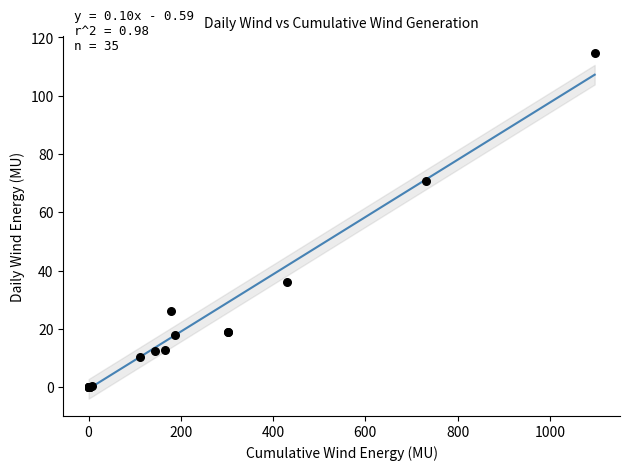

What Y value in the scatter plot is closest to 57?

70.6